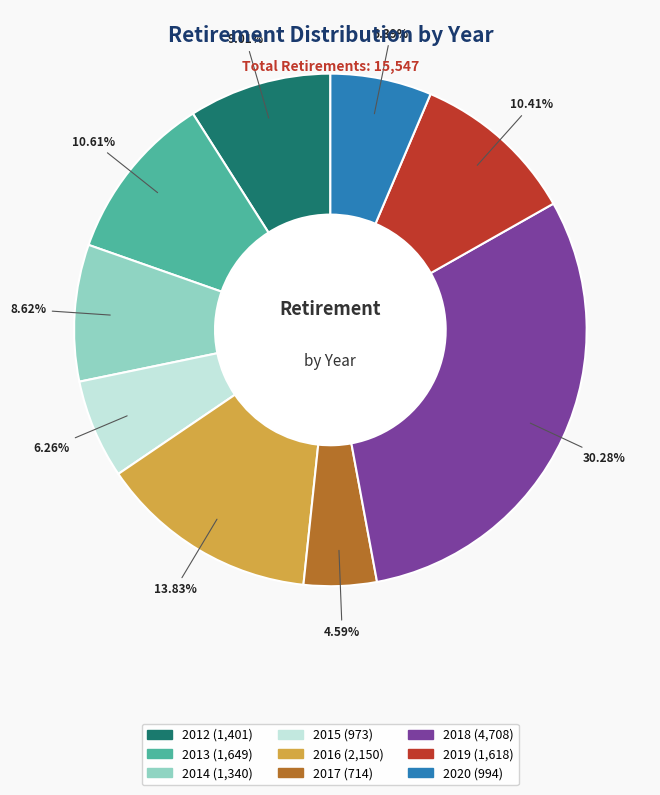

Does any single category account for the majority?

No